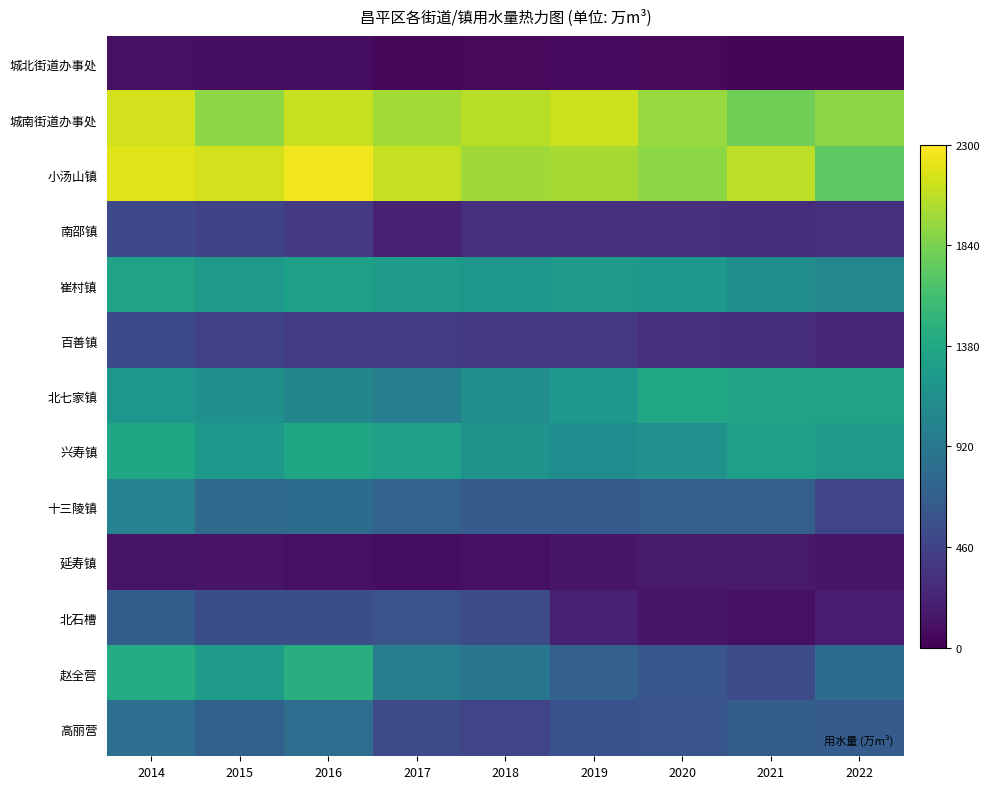

What is the total value across all series at 2015?

12142.5